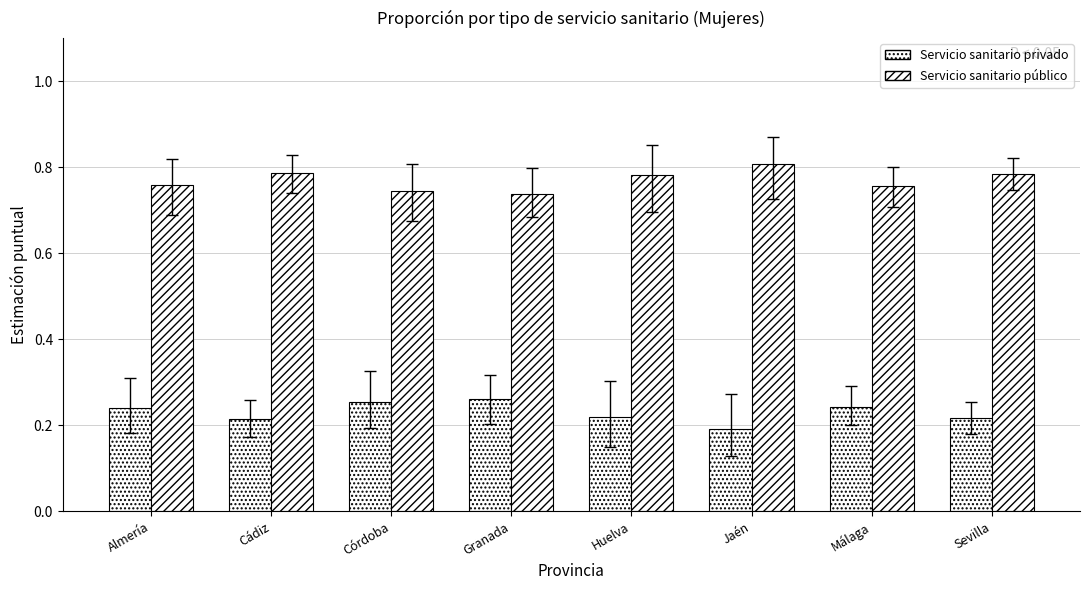

How many series are shown in this chart?

2